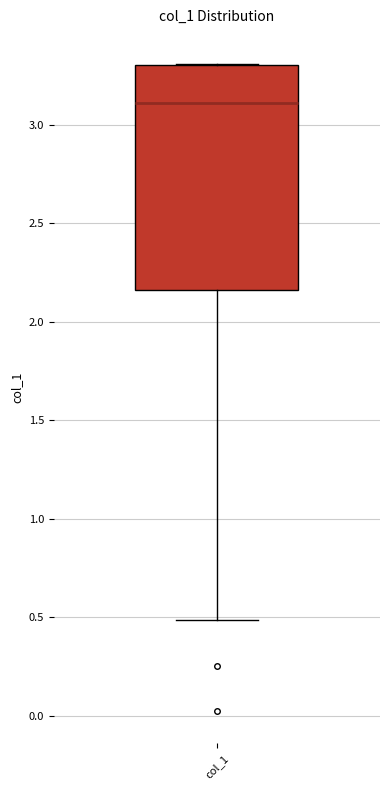

Where is the upper edge of the box for col_1 on the y-axis? The values are not printed on the chart, so give them approximately, as read against the axis.

3.30